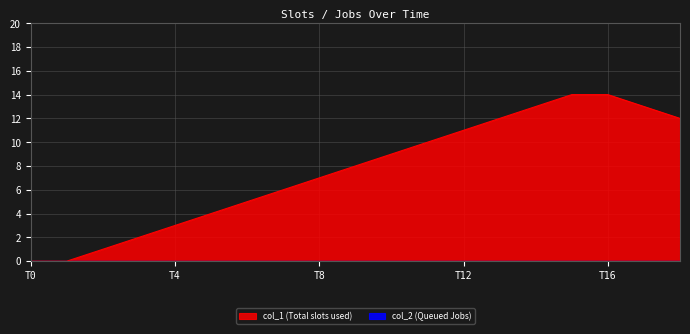

The chart shows a value of -5 at T0. True or false?

False